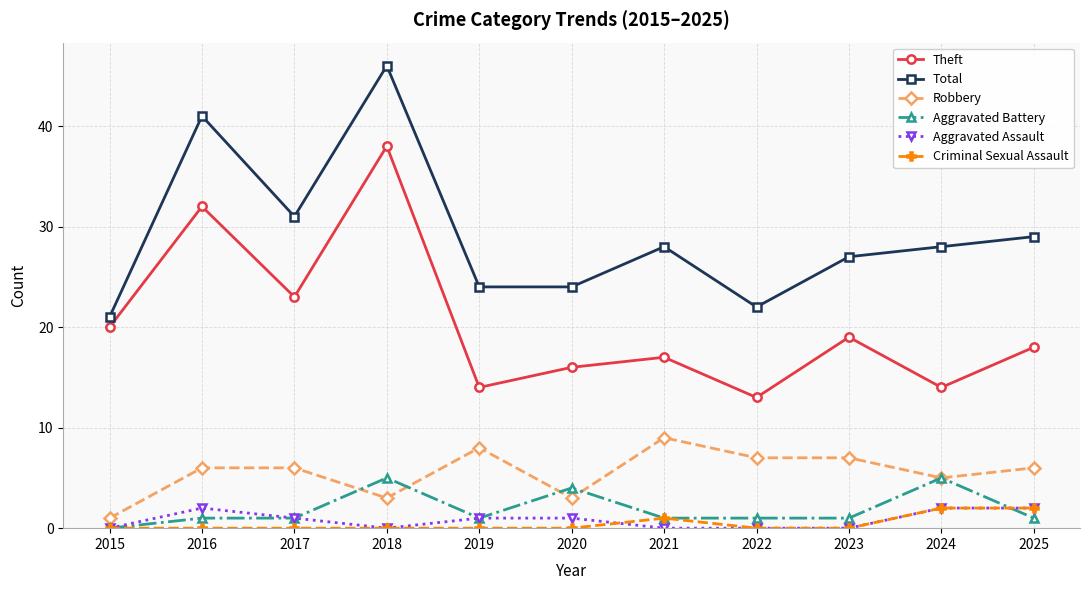

Which category has the highest value across all series?

2018